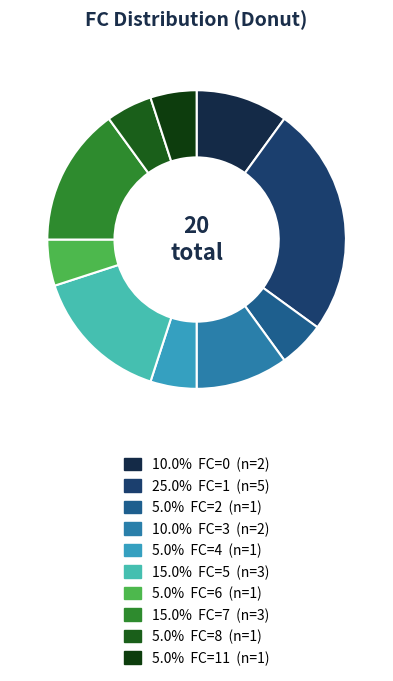

How many segments does this pie chart have?

10